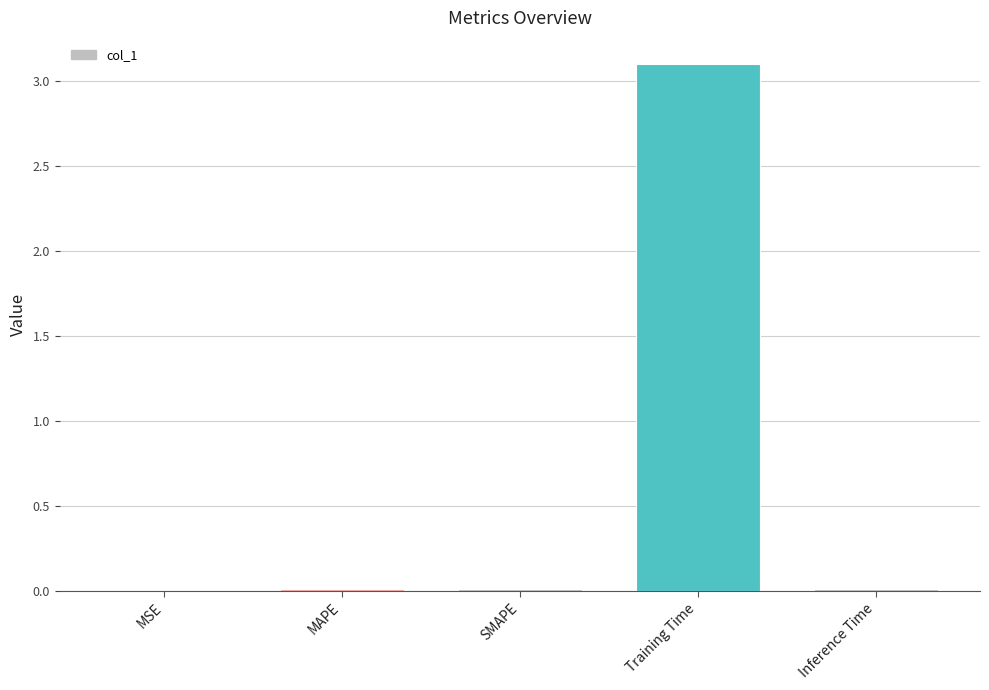

What is the difference between the values at Inference Time and Training Time?

3.1